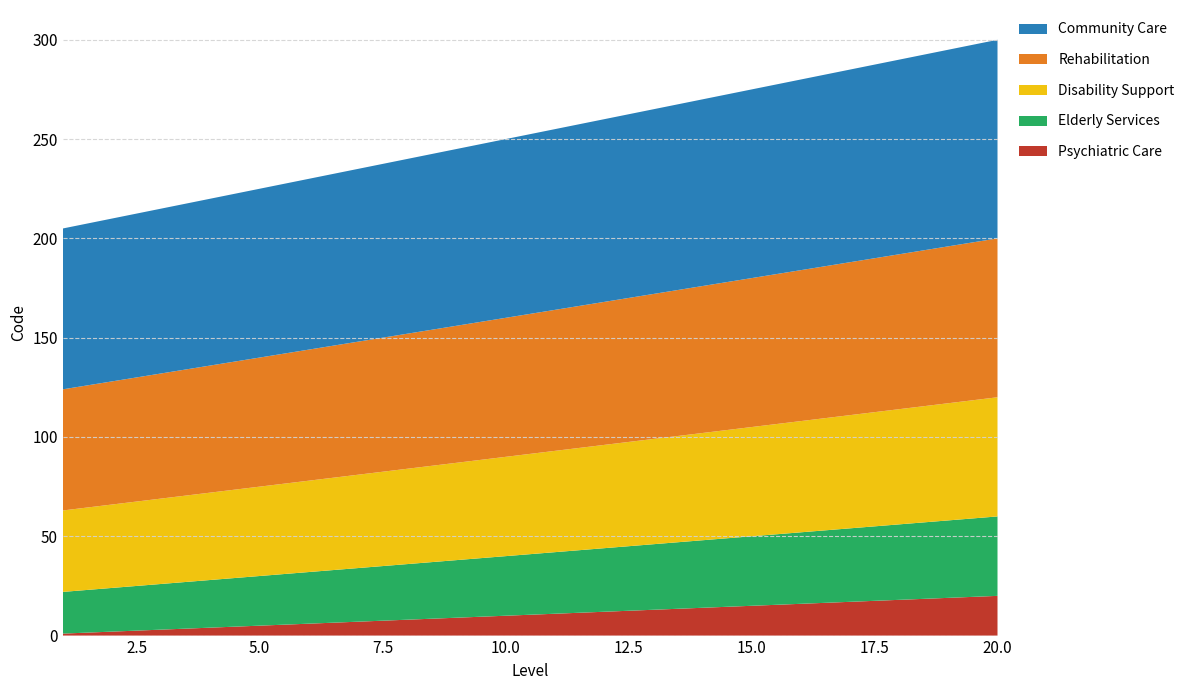

Reading right to left, extract all data points from this chart.

Psychiatric Care: 20	19	18	17	16	15	14	13	12	11	10	9	8	7	6	5	4	3	2	1
Elderly Services: 40	39	38	37	36	35	34	33	32	31	30	29	28	27	26	25	24	23	22	21
Disability Support: 60	59	58	57	56	55	54	53	52	51	50	49	48	47	46	45	44	43	42	41
Rehabilitation: 80	79	78	77	76	75	74	73	72	71	70	69	68	67	66	65	64	63	62	61
Community Care: 100	99	98	97	96	95	94	93	92	91	90	89	88	87	86	85	84	83	82	81